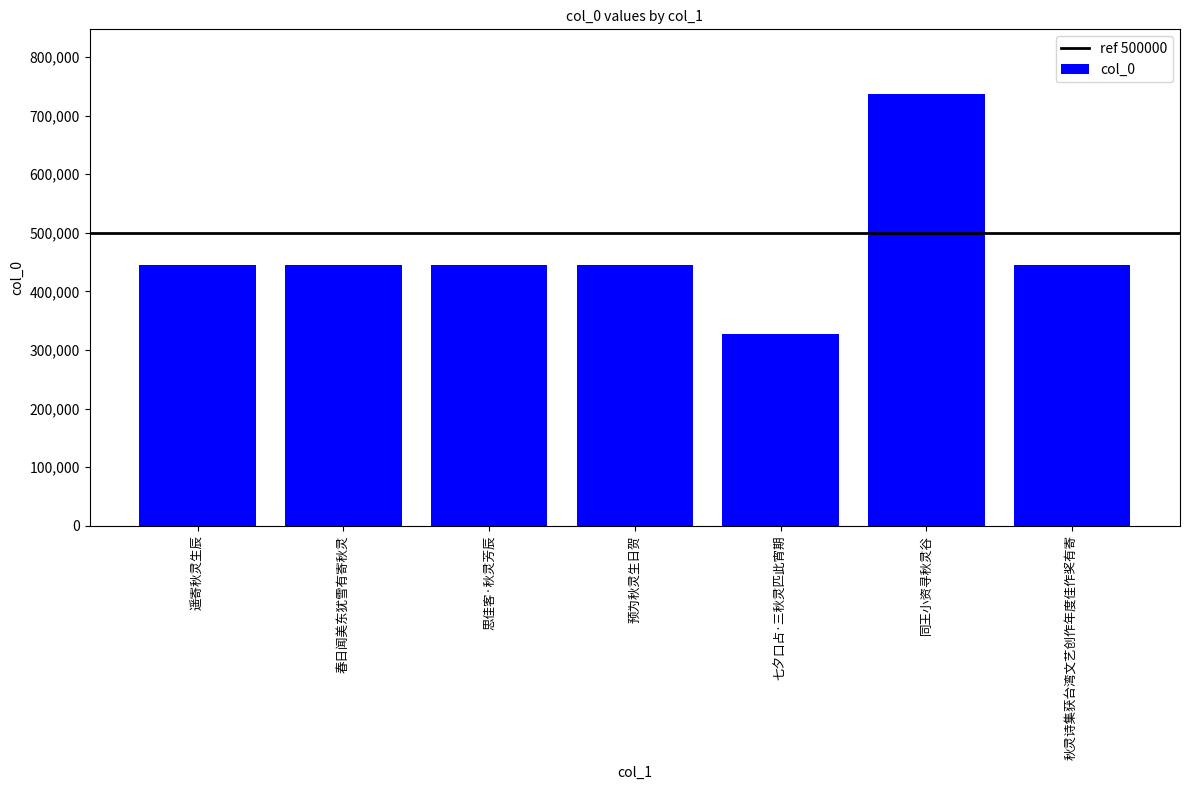

Read the value at 春日闻美东犹雪有寄秋灵.

444989